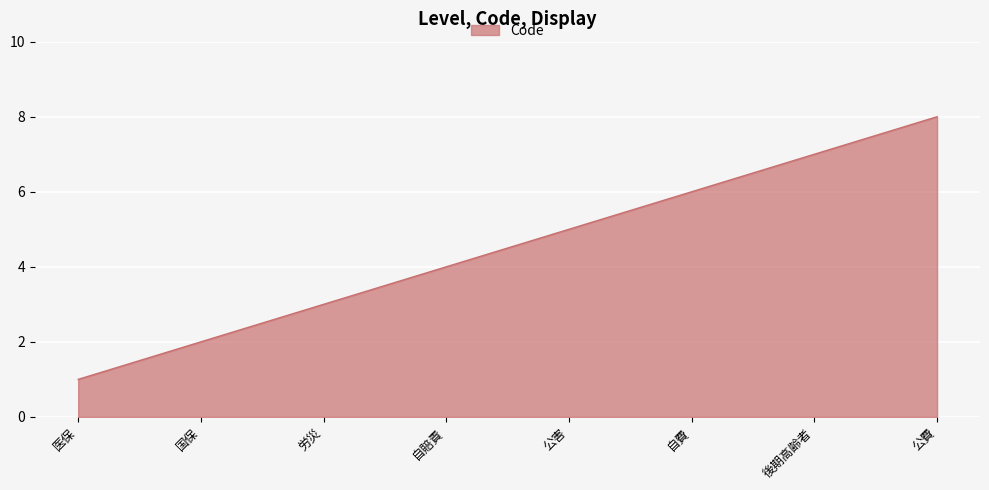

Reading left to right, extract all data points from this chart.

1	2	3	4	5	6	7	8